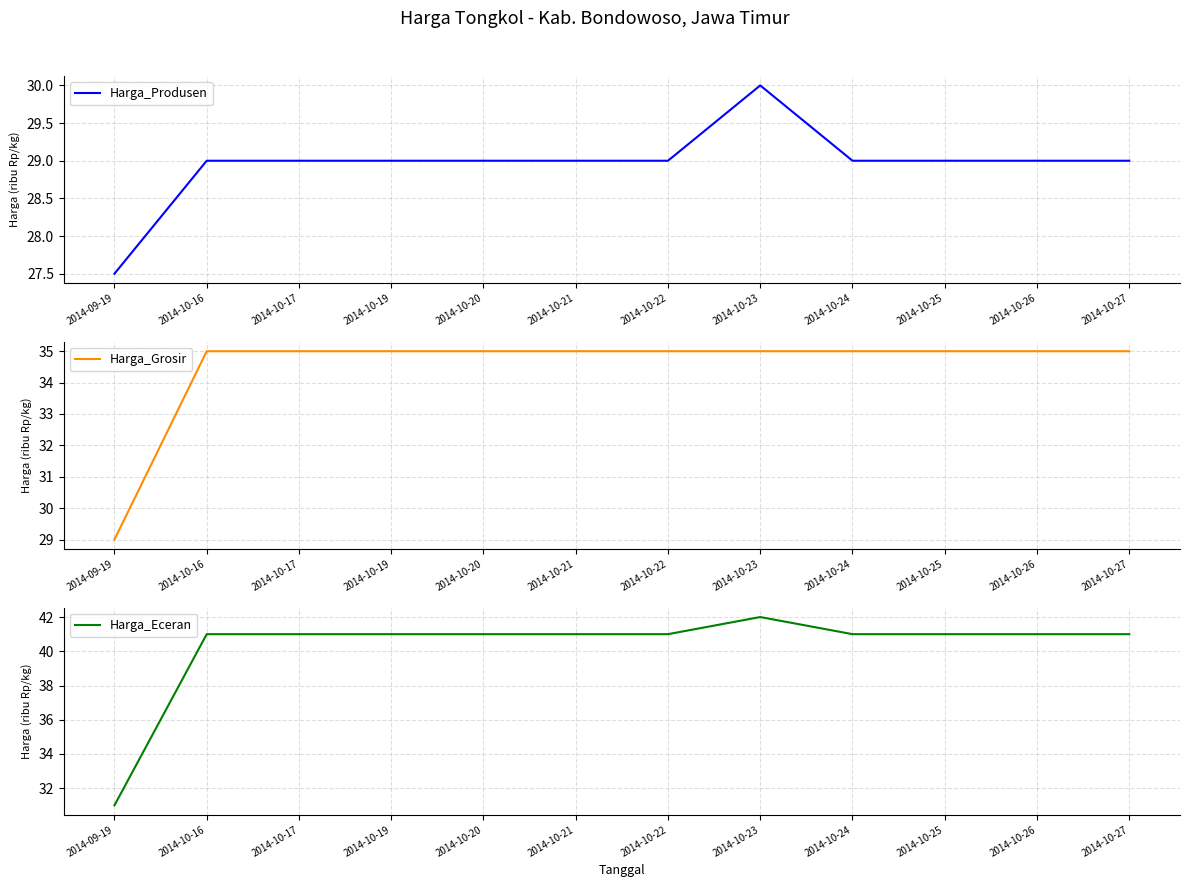

How many data points does each series have?

12